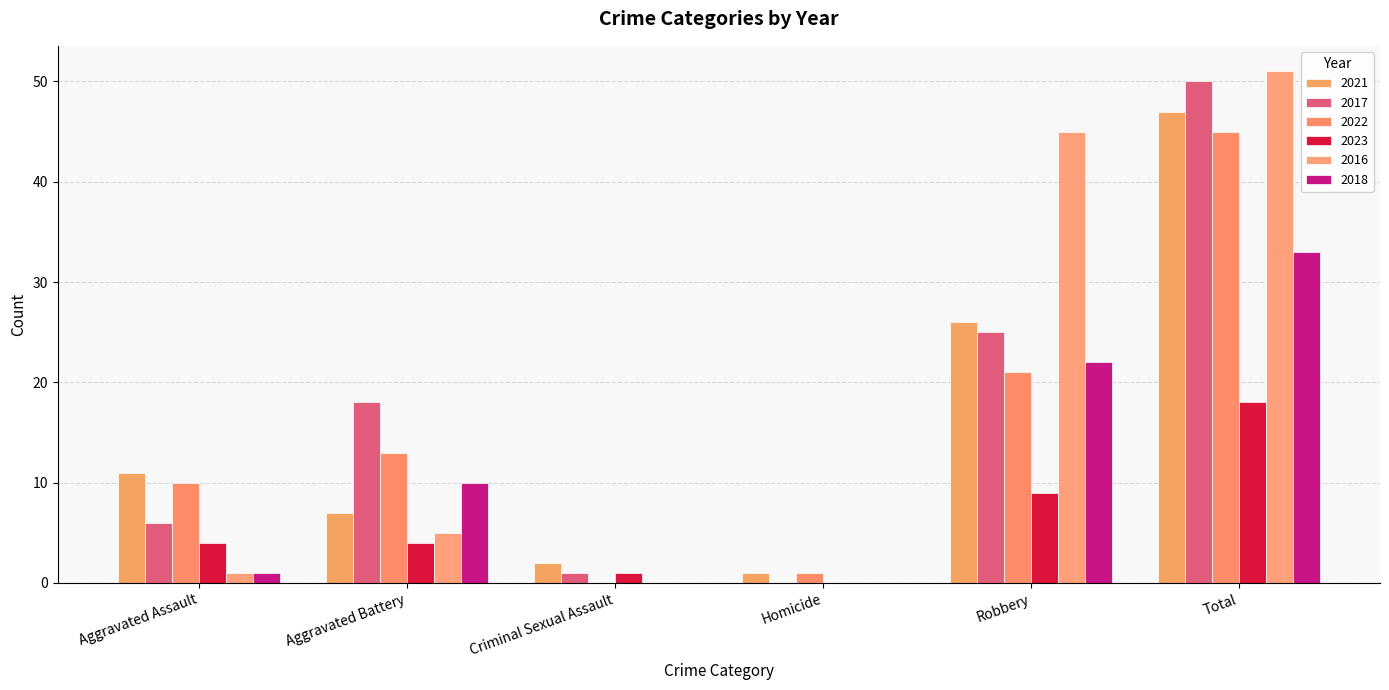

What is the maximum value shown in the chart?

51